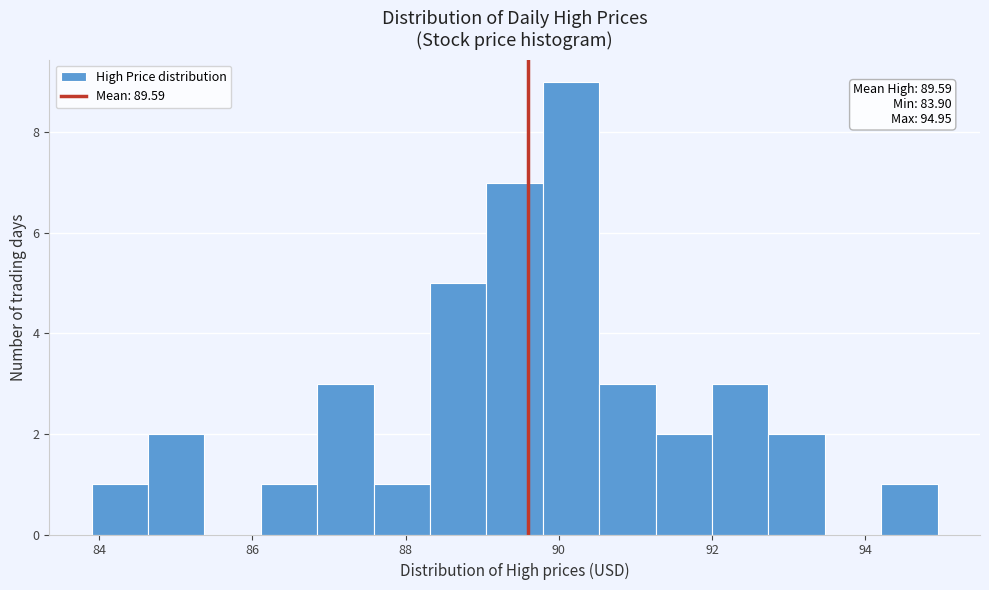

Around what value on the x-axis is the tallest bar? Give the approximate position of its centre, as read against the axis.

90.2